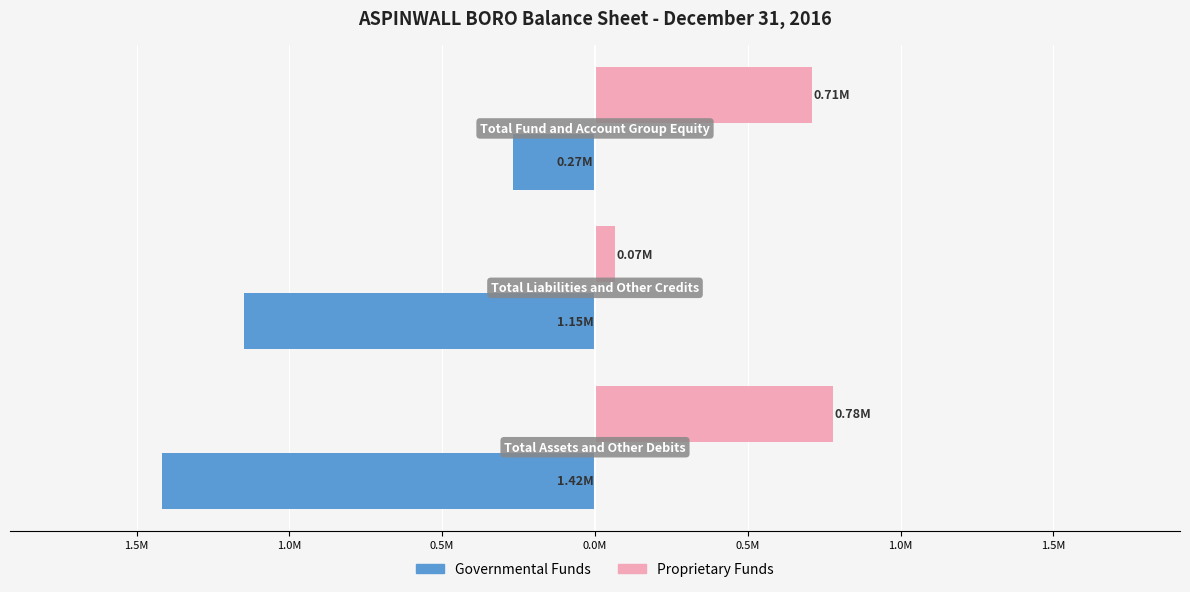

Which series has the largest range (max minus min)?

Governmental Funds